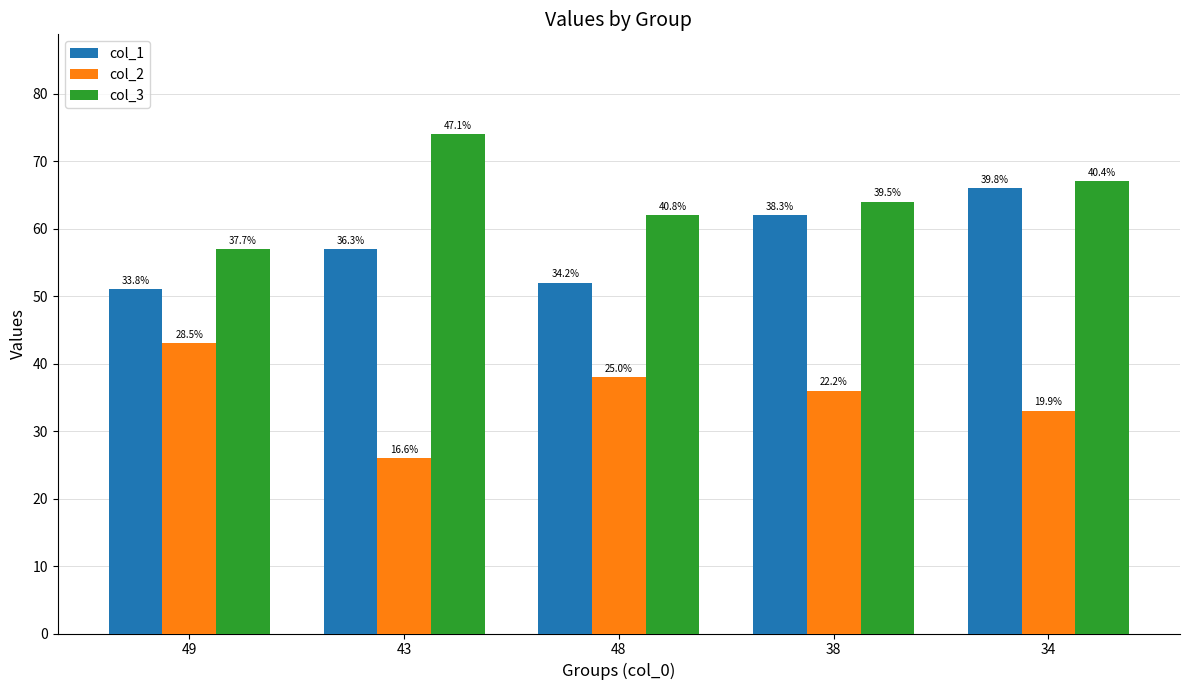

Does the chart contain any negative values?

No